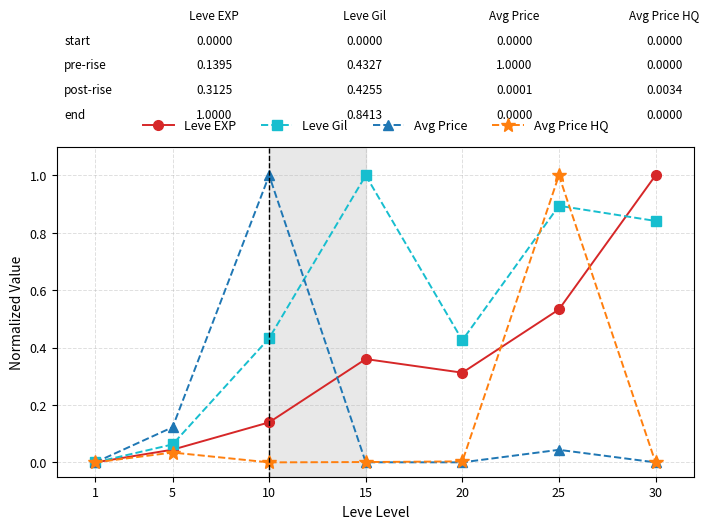

In Avg Price HQ, how many points are higher than both neighbors (excluding endpoints)?

2